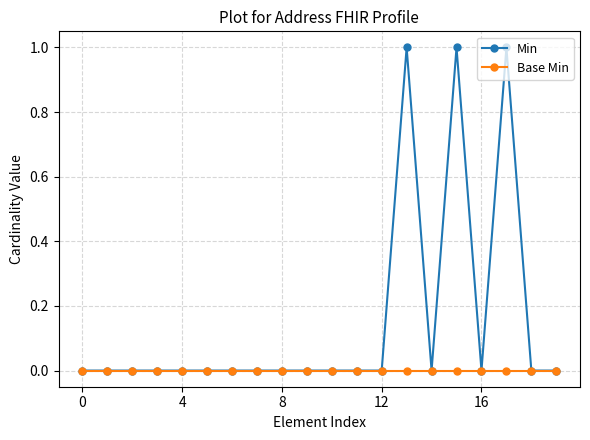

How many Min values are between 0 and 1?

20